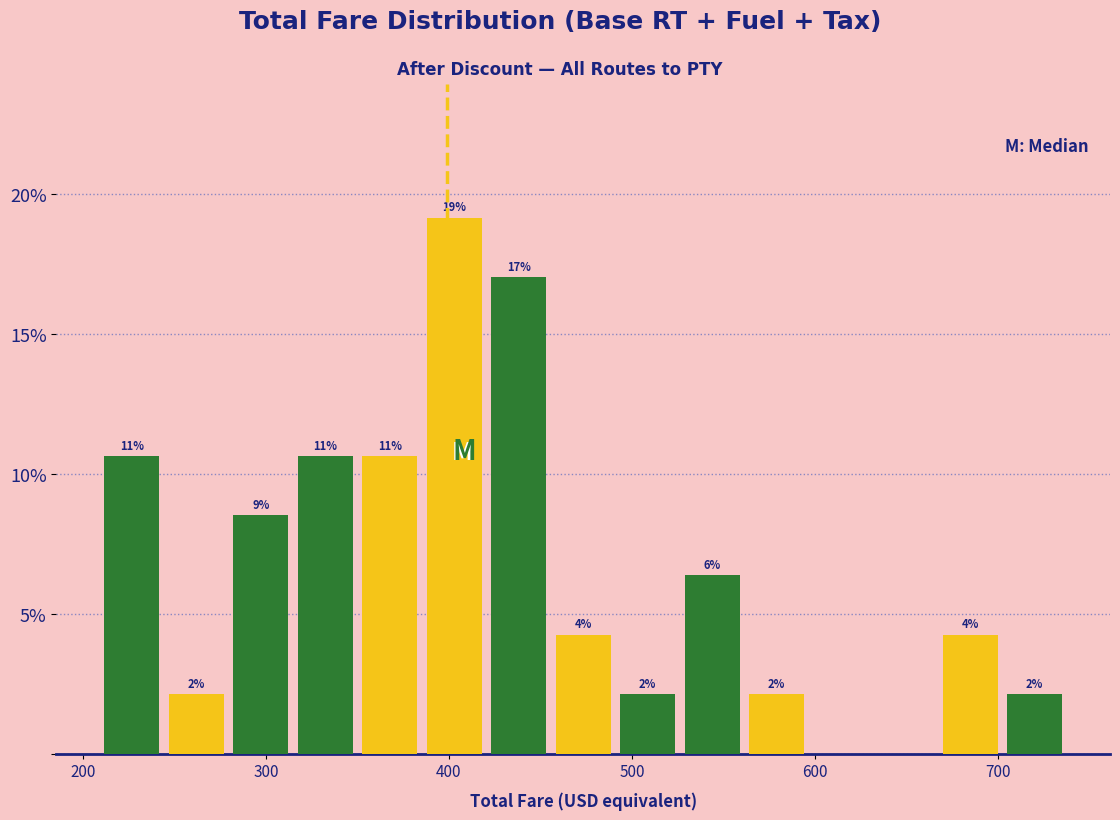

Read against the x-axis, roughly where is the centre of the tallest bar?

400